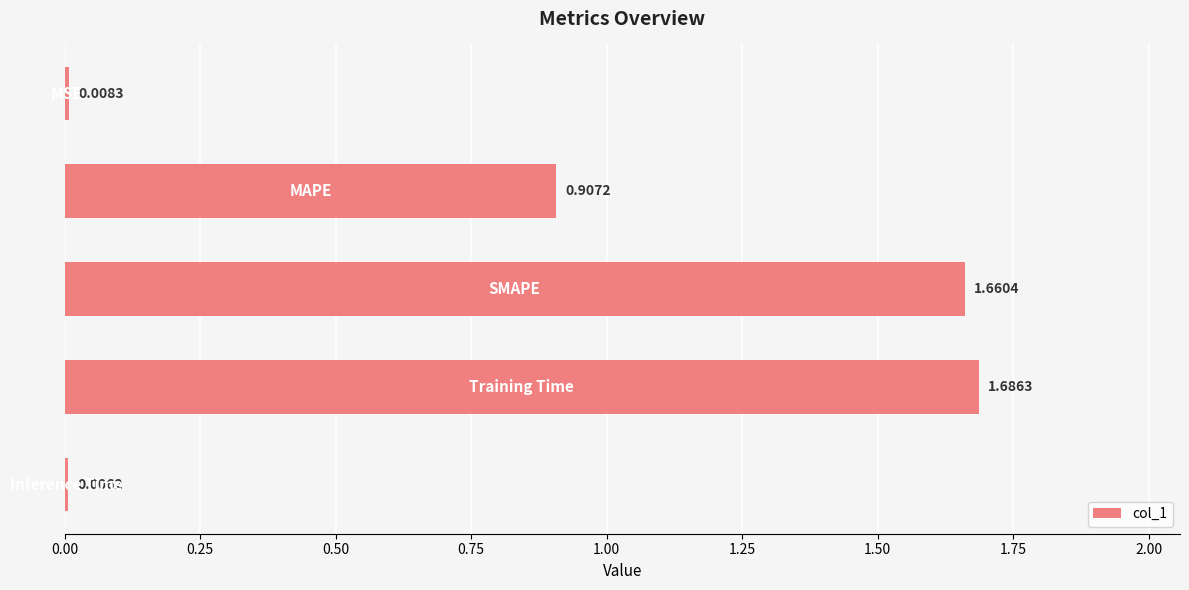

What is the sum of all values?

4.3